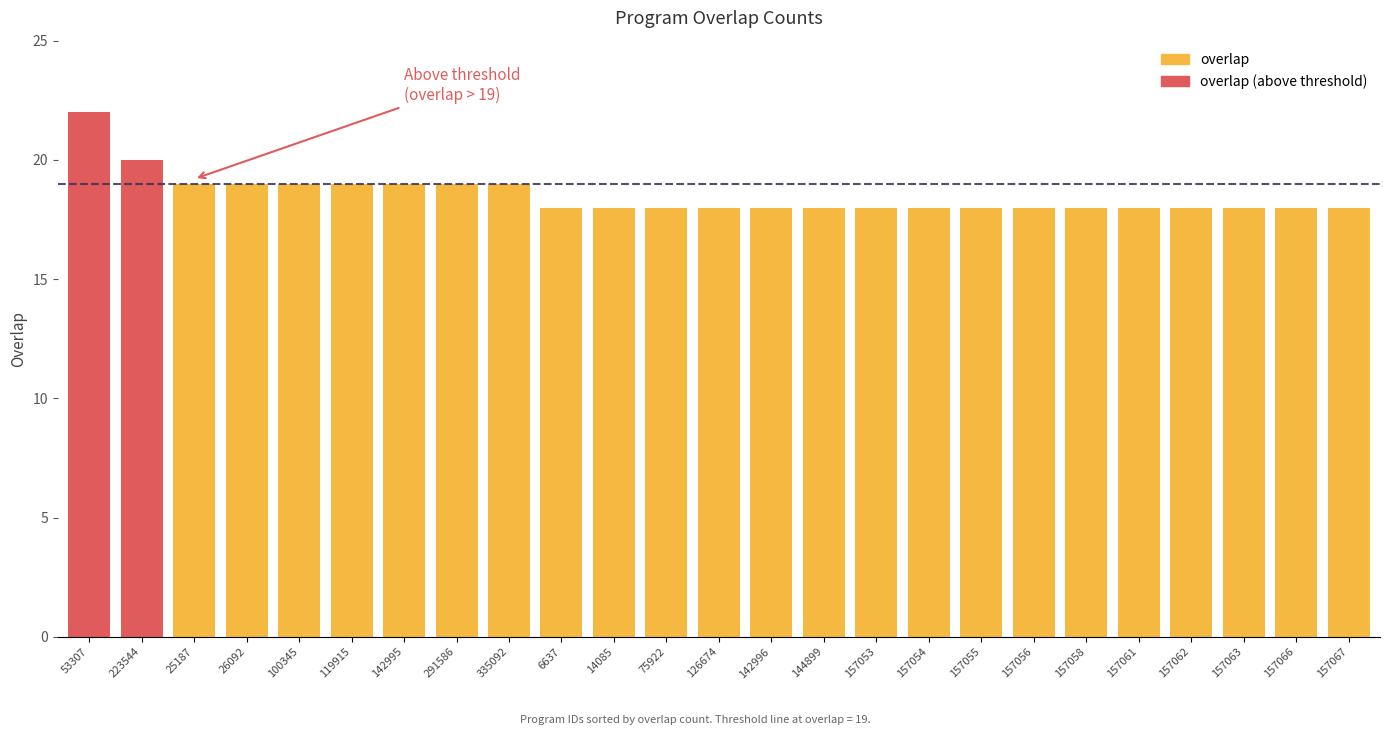

What is the change in value from 335092 to 157066?

-1